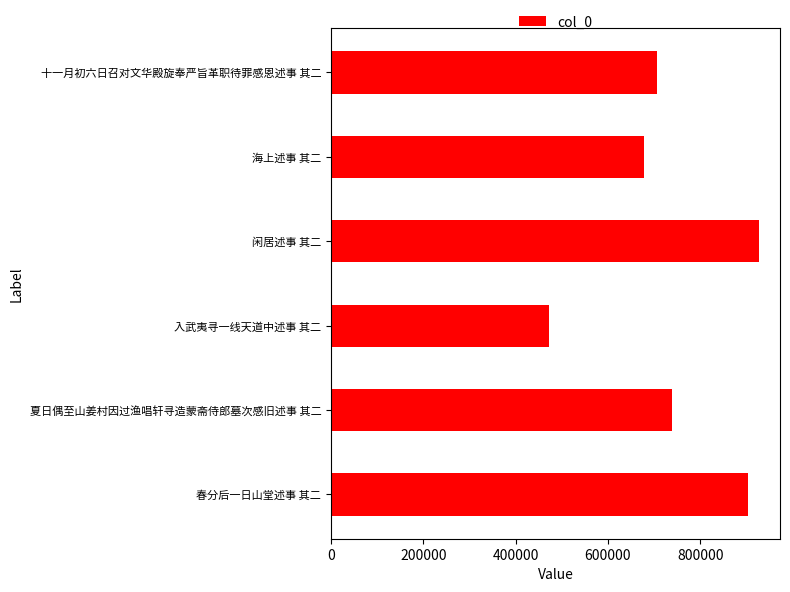

The value at 春分后一日山堂述事 其二 is 284989. True or false?

False